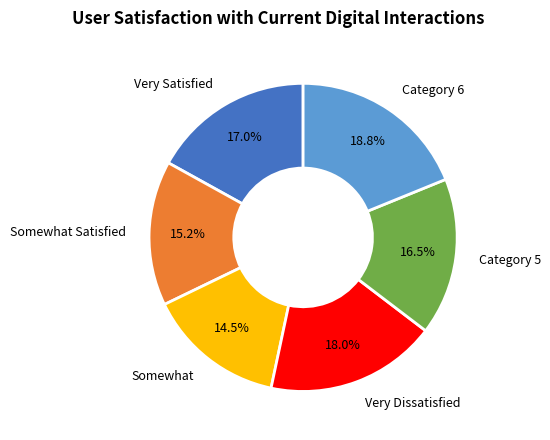

Between Somewhat and Very Dissatisfied, which is larger?

Very Dissatisfied